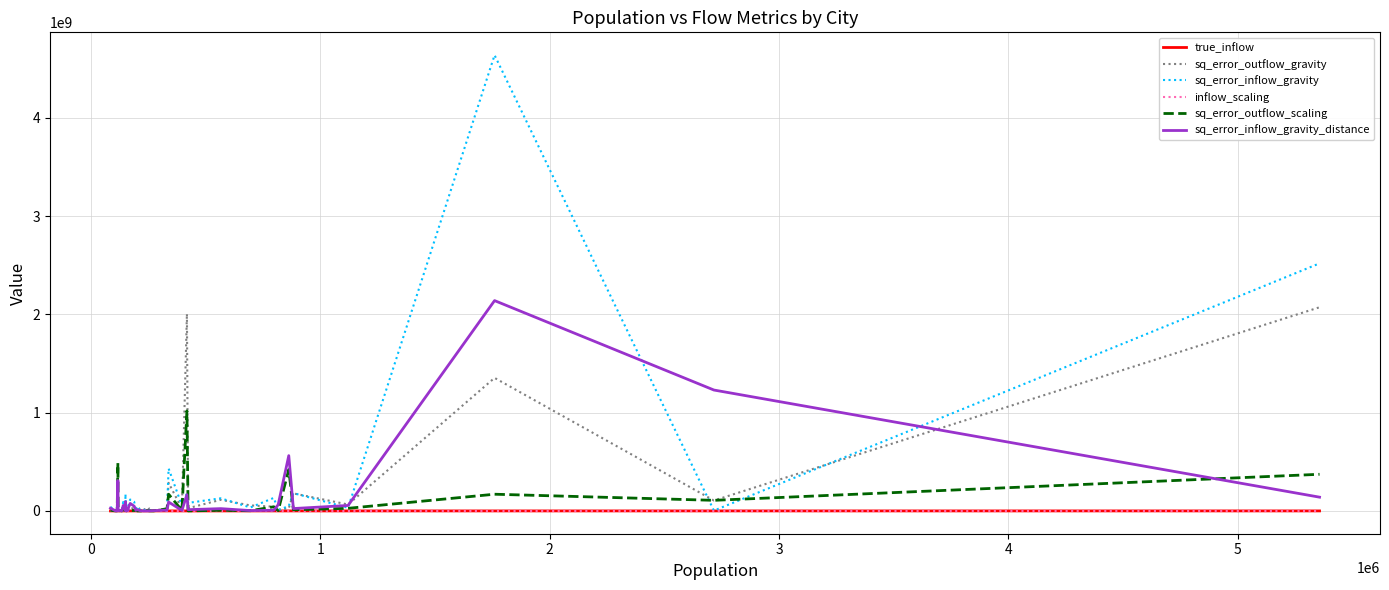

Is this an area chart (filled region under the line)?

No